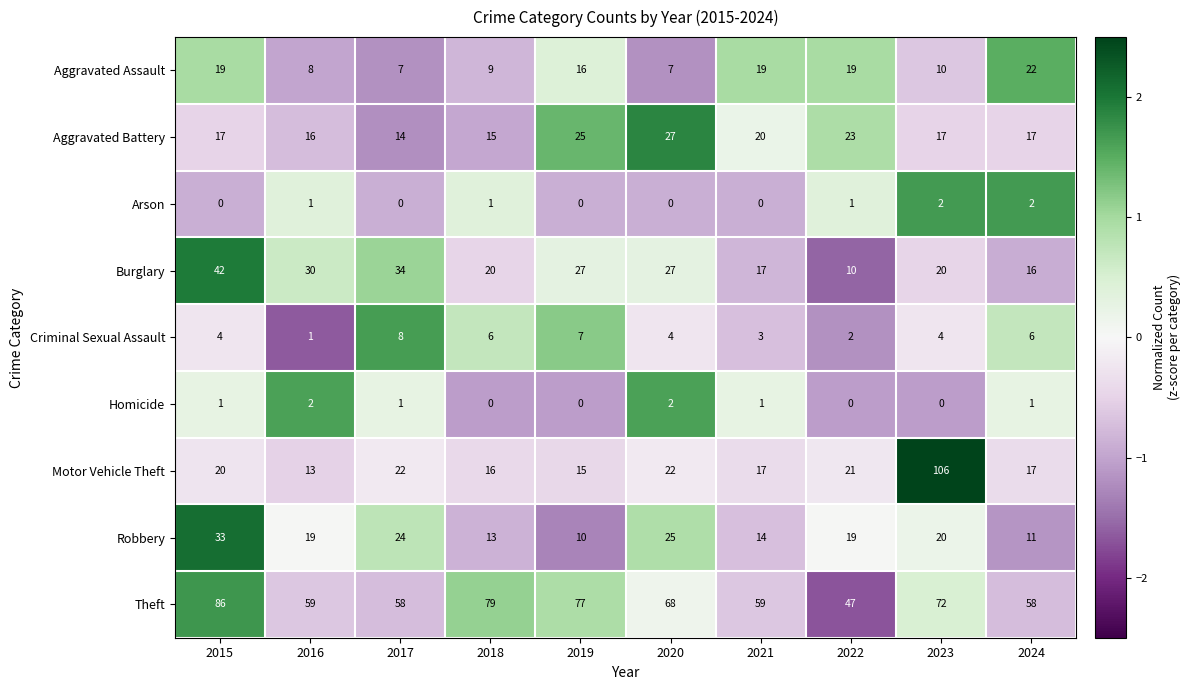

The Burglary series shows 8 at 2021. True or false?

False